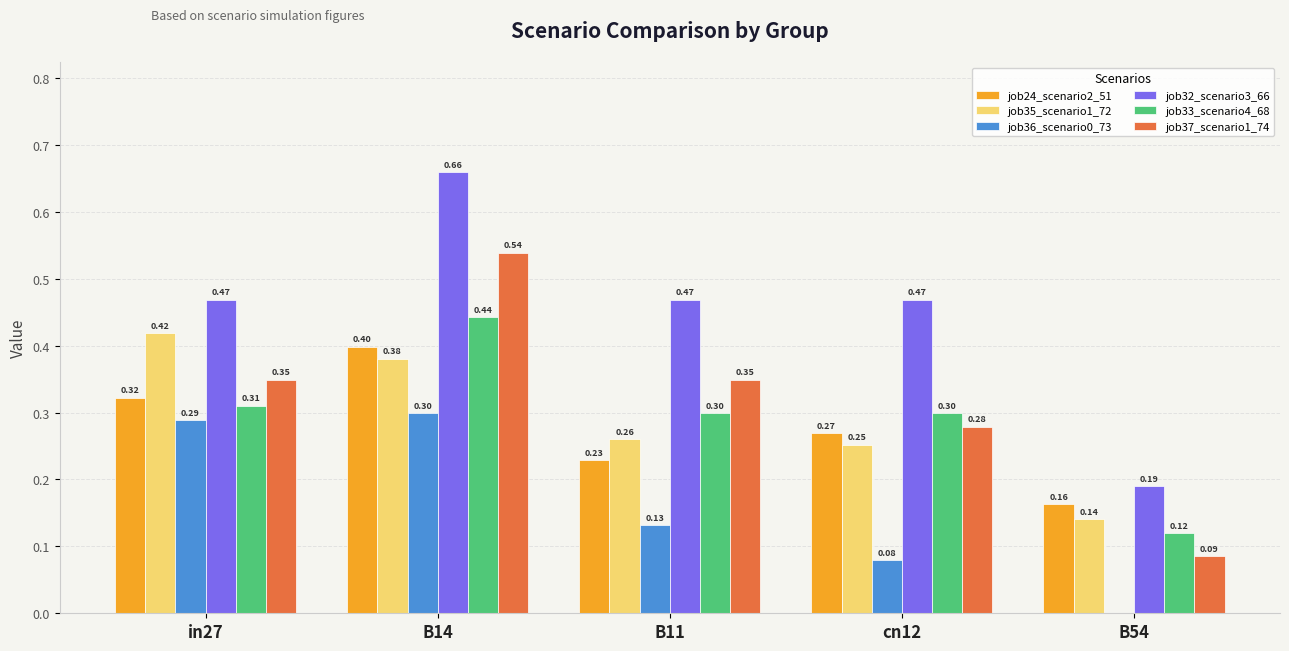

At which category is the sum across all series the highest?

B14